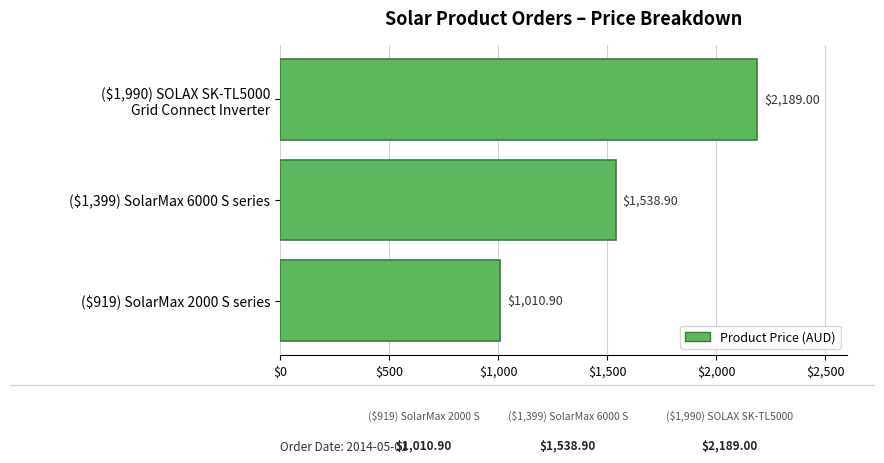

What is the difference between the second highest and minimum values?

528.0